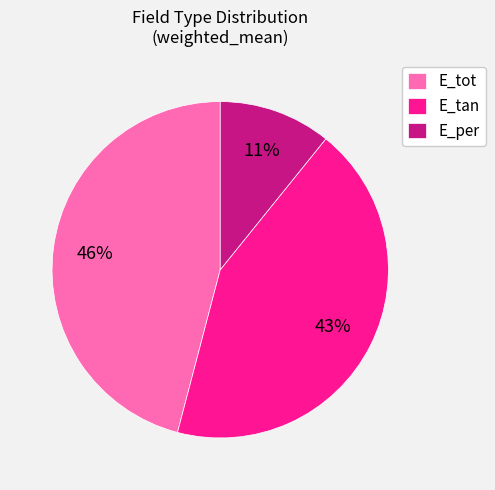

Combined, do E_per and E_tot account for over 50%?

Yes